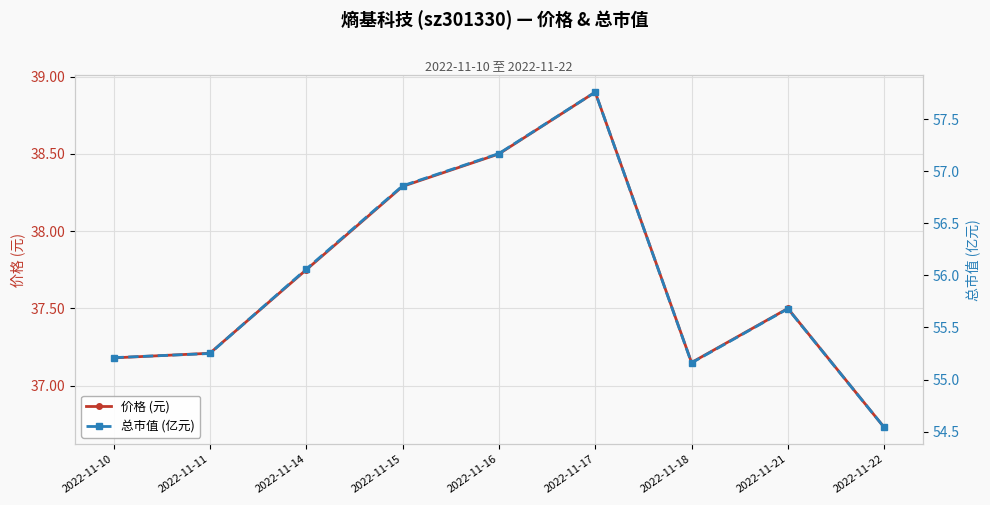

Which series changed the most between 2022-11-21 and 2022-11-22?

总市值 (亿元)